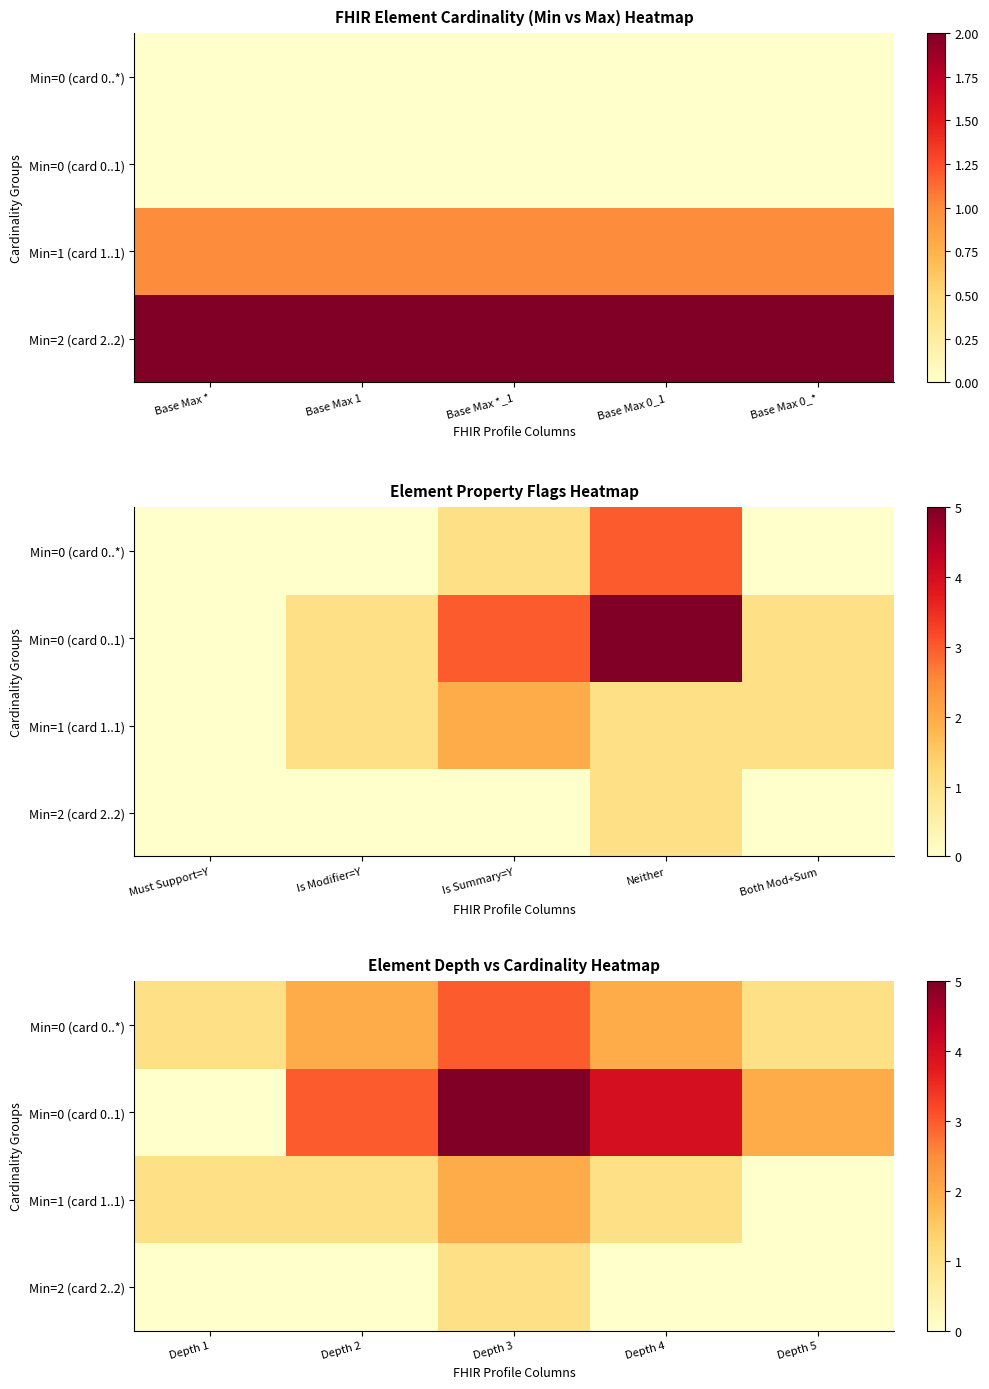

List the labels in order of Min=0 (card 0..*) value, smallest first.

Depth 1, Depth 5, Depth 2, Depth 4, Depth 3